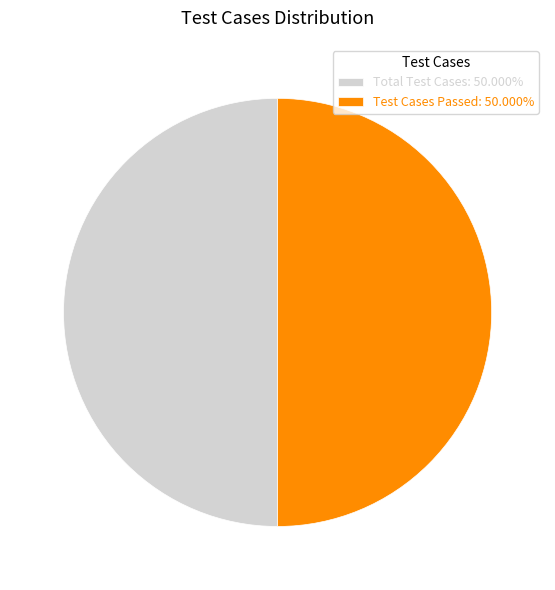

What is the ratio of the value at Test Cases Passed: 50.000% to the value at Total Test Cases: 50.000%?

1.0